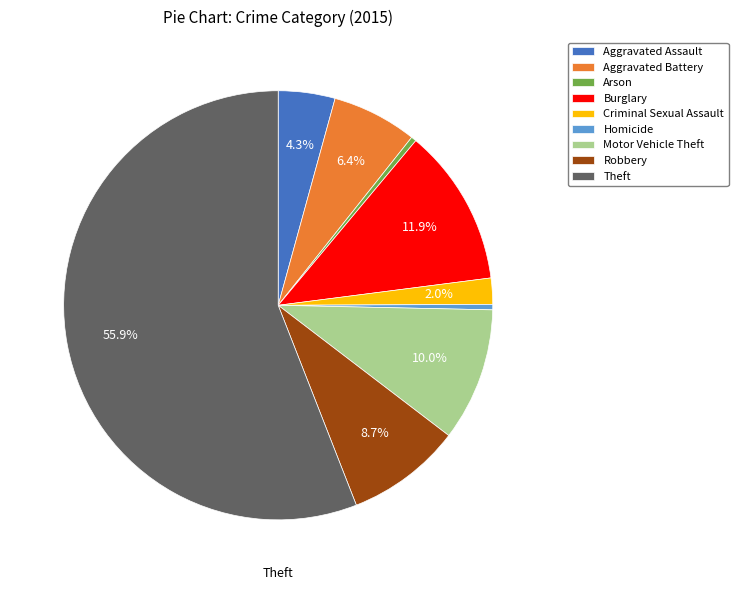

Which has a higher value, Homicide or Aggravated Battery?

Aggravated Battery